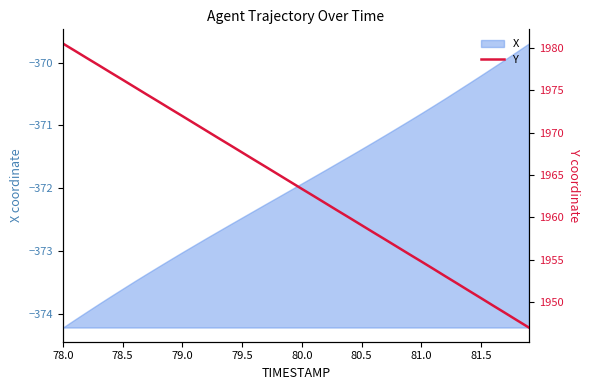

True or false: X has a value of -495.3 at 81.5.

False